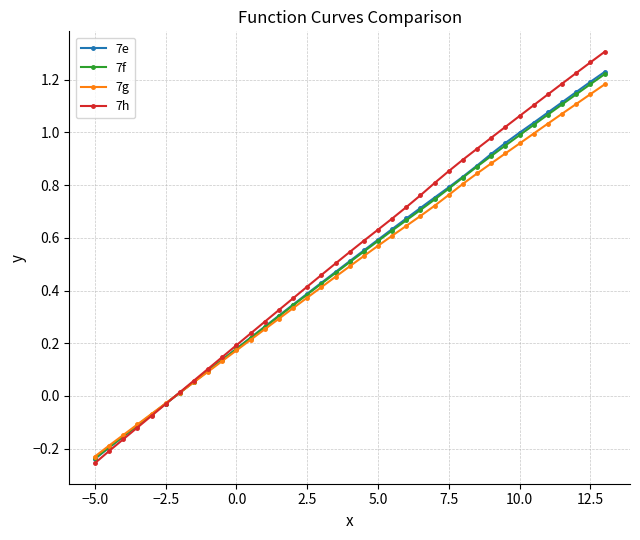

Does the chart display data point markers on the line(s)?

Yes